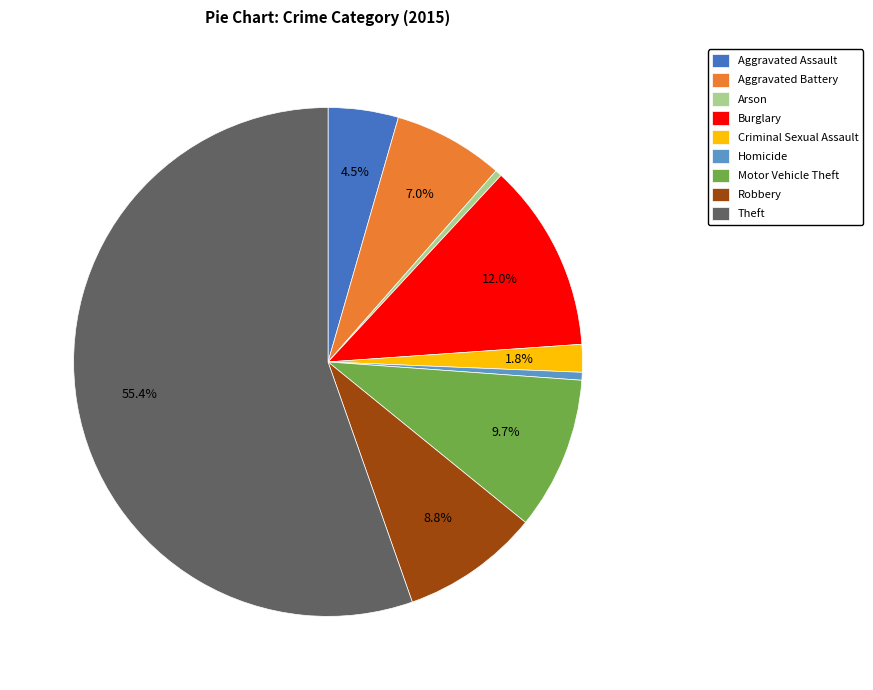

Does any single category account for the majority?

Yes